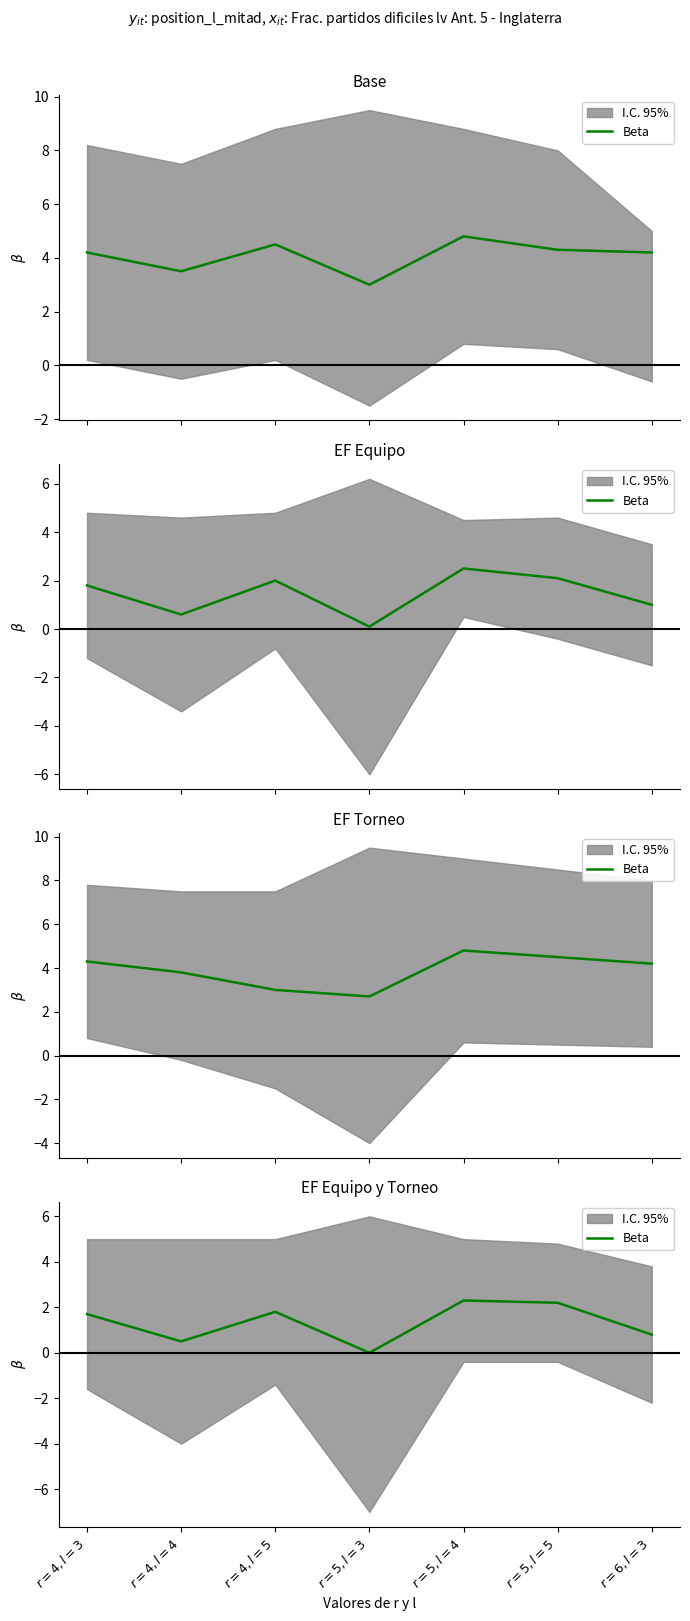

Reading left to right, extract all data points from this chart.

$r=4, l=3$=1.7	$r=4, l=4$=0.5	$r=4, l=5$=1.8	$r=5, l=3$=0.0	$r=5, l=4$=2.3	$r=5, l=5$=2.2	$r=6, l=3$=0.8